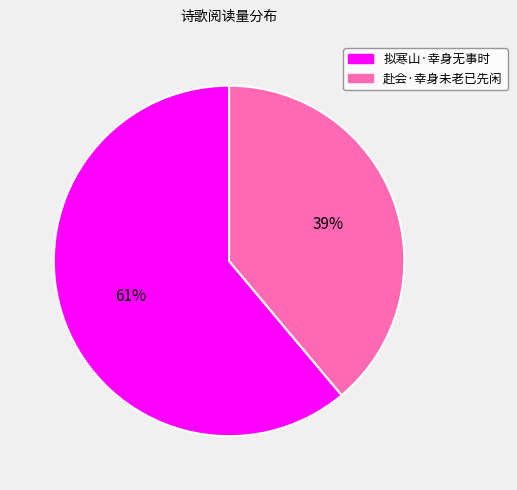

How many segments does this pie chart have?

2